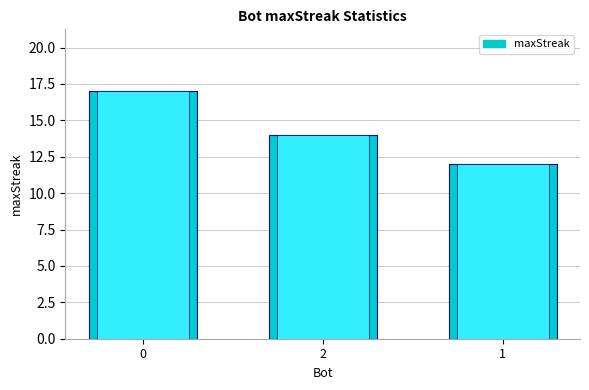

Reading left to right, list all the values displayed in this chart.

0=17	2=14	1=12